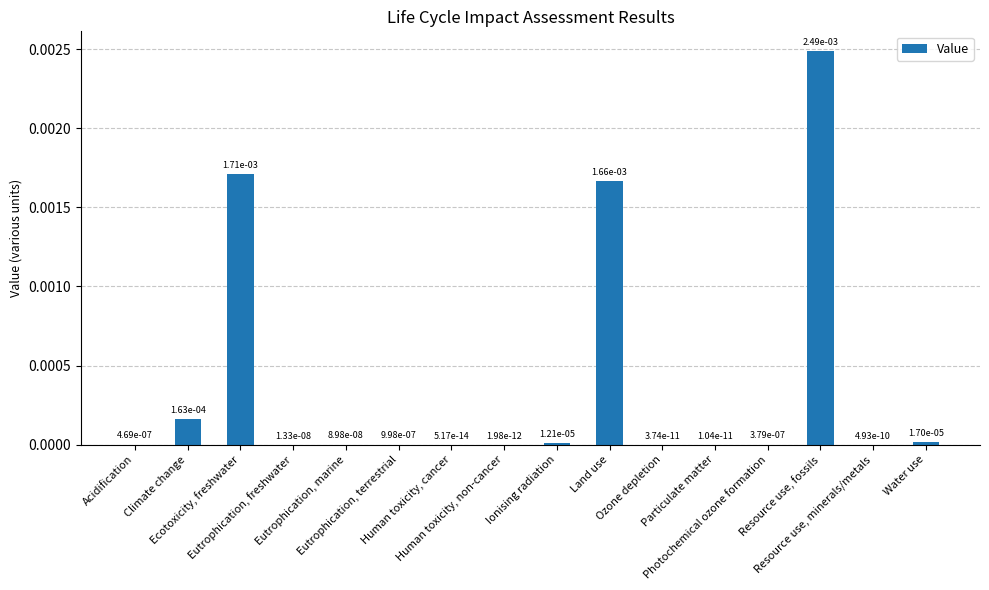

List the labels in order of value, largest first.

Resource use, fossils, Ecotoxicity, freshwater, Land use, Climate change, Water use, Ionising radiation, Eutrophication, terrestrial, Acidification, Photochemical ozone formation, Eutrophication, marine, Eutrophication, freshwater, Resource use, minerals/metals, Ozone depletion, Particulate matter, Human toxicity, non-cancer, Human toxicity, cancer